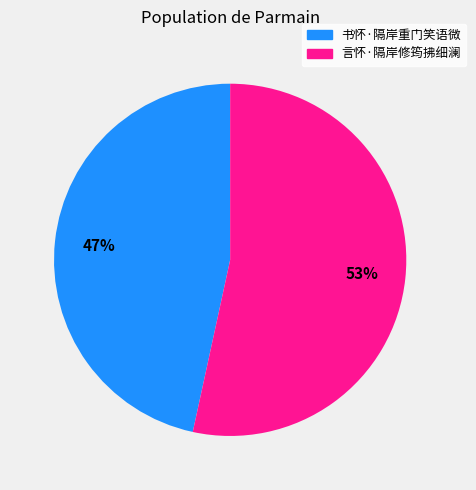

What is the ratio of the value at 言怀·隔岸修筠拂细澜 to the value at 书怀·隔岸重门笑语微?

1.1